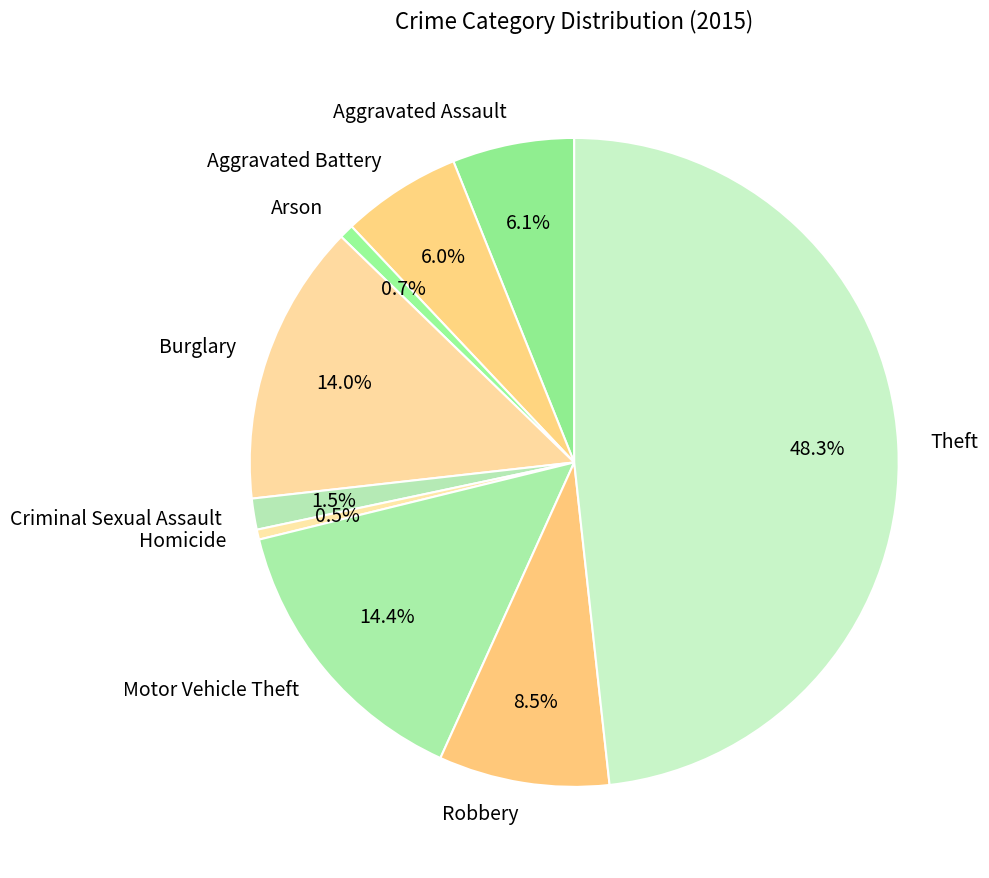

To the nearest percent, what is the combined percentage of Arson and Aggravated Battery?

7%